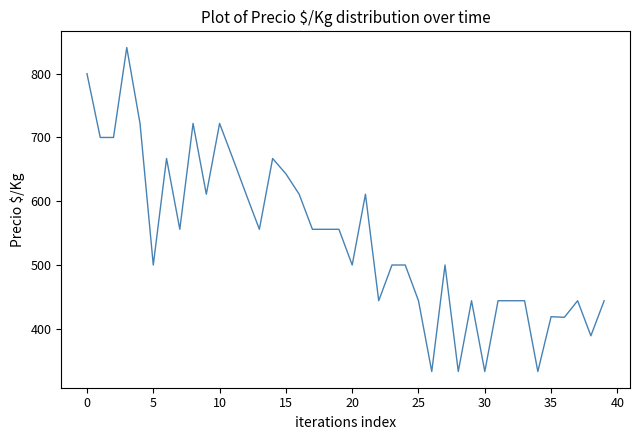

What is the smallest value displayed?

333